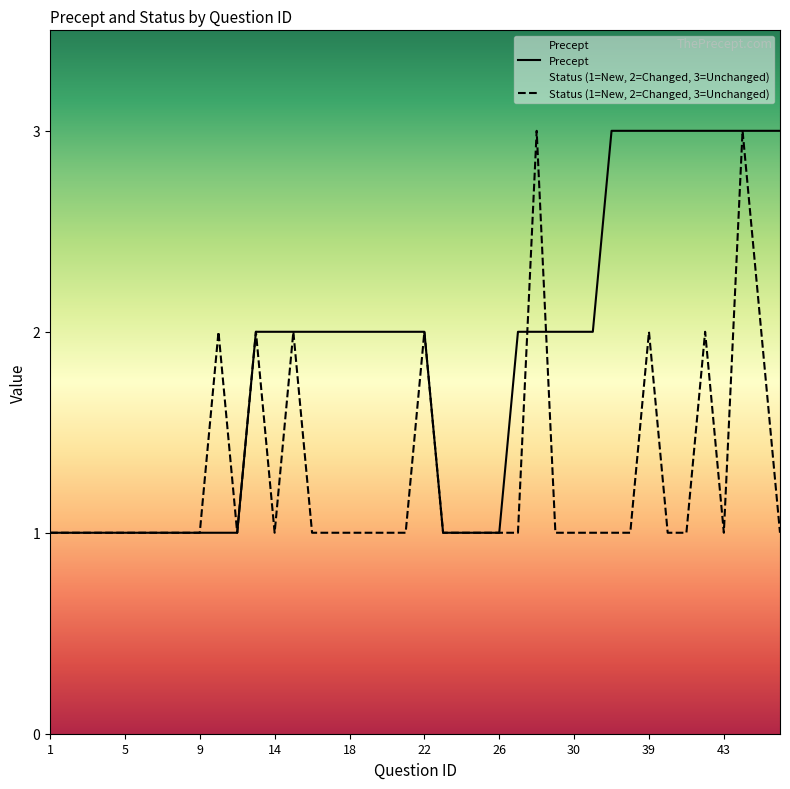

True or false: Precept has more than 2 interior local peaks.

False